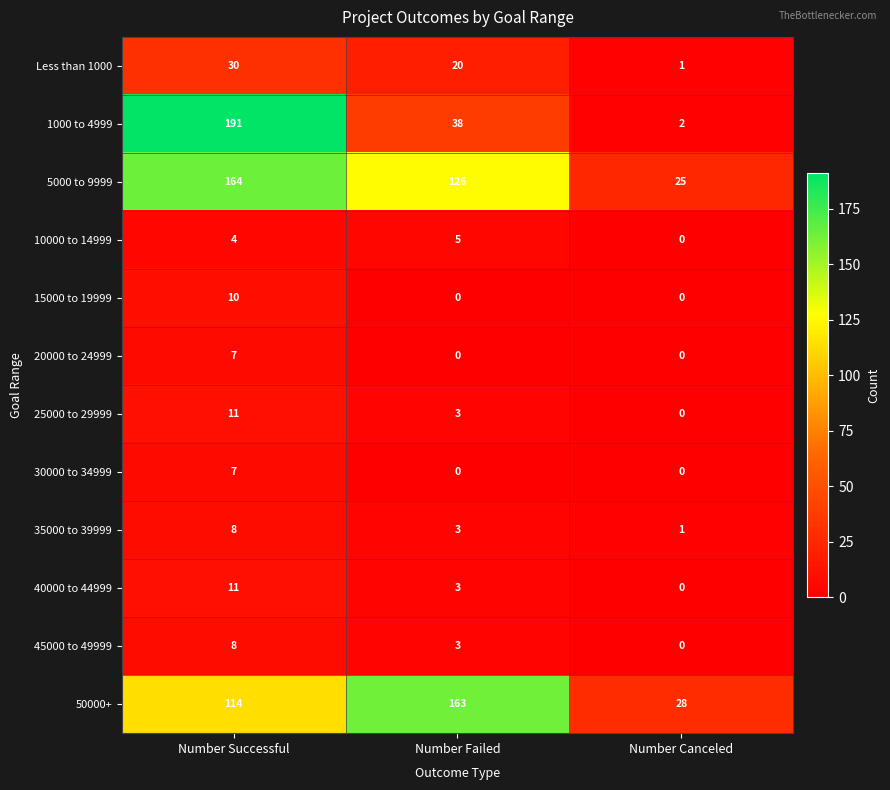

At which label is 45000 to 49999 closest to 4?

Number Failed